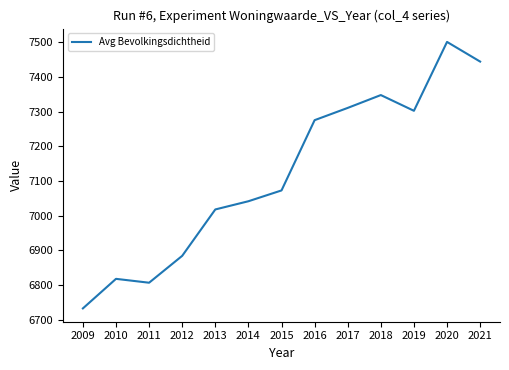

What is the change in value from 2013 to 2021?

+426.2